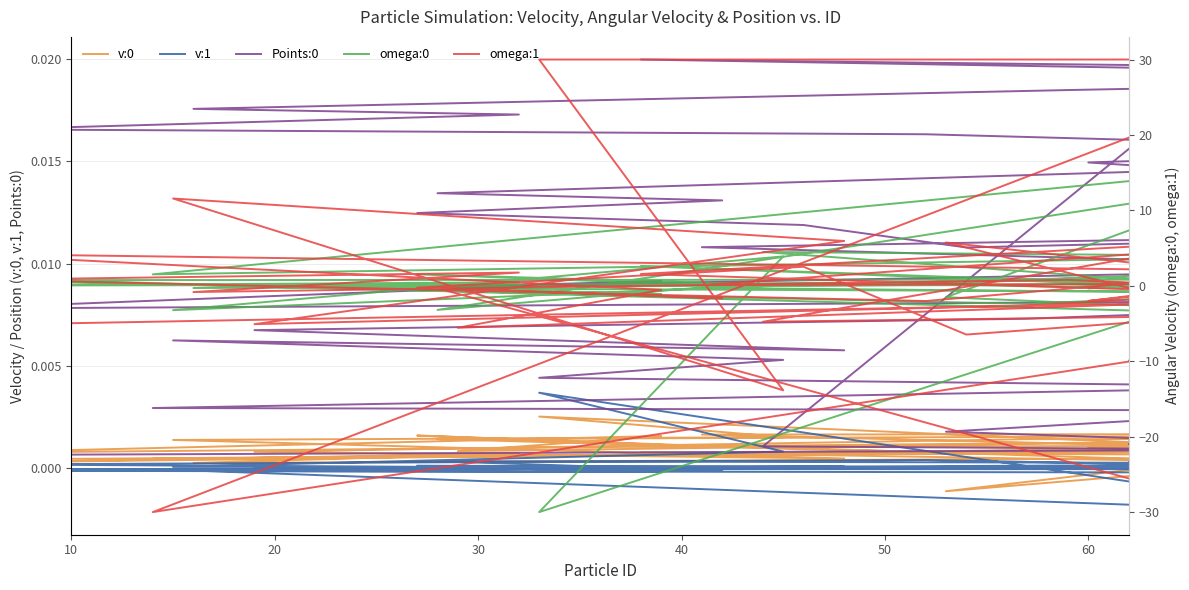

Is the value of Points:0 at 22 greater than the value of v:0 at 32?

Yes